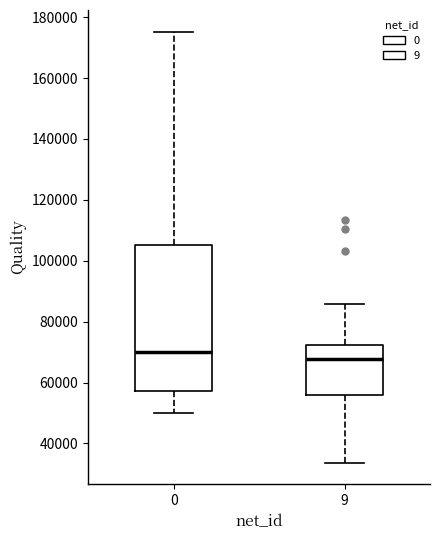

Reading left to right, transcribe this box plot: for each box, give where its median line is, the range the box spans, and where its two whiskers end, as read against the y-axis. The values are not printed on the chart, so give them approximately, as read against the axis.

0: median 70000, box 58000 to 106000, whiskers 50000 to 176000
9: median 68000, box 56000 to 72000, whiskers 34000 to 86000